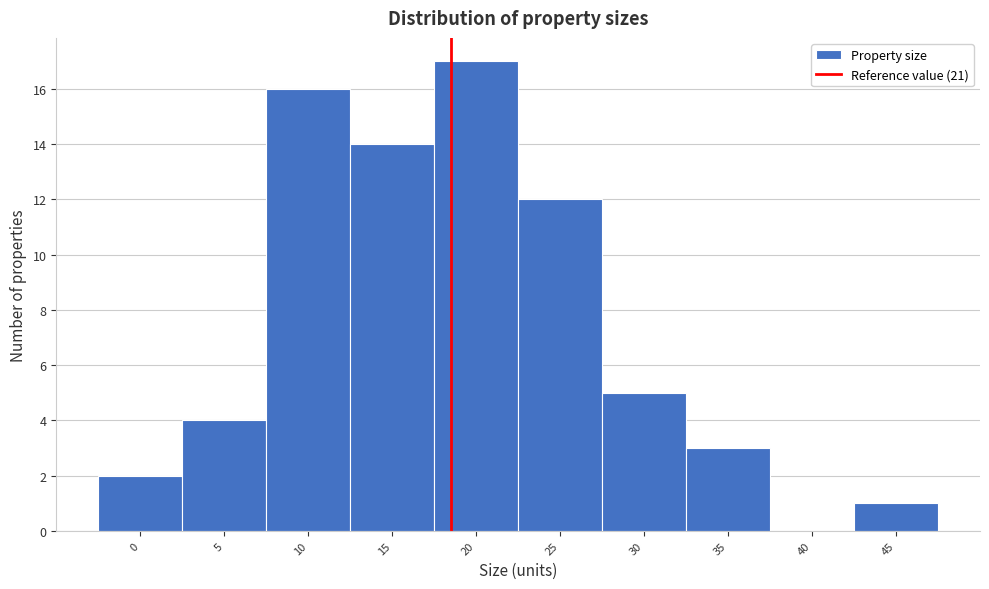

Reading right to left, what are all the values shown in this chart?

45=1	40=0	35=3	30=5	25=12	20=17	15=14	10=16	5=4	0=2